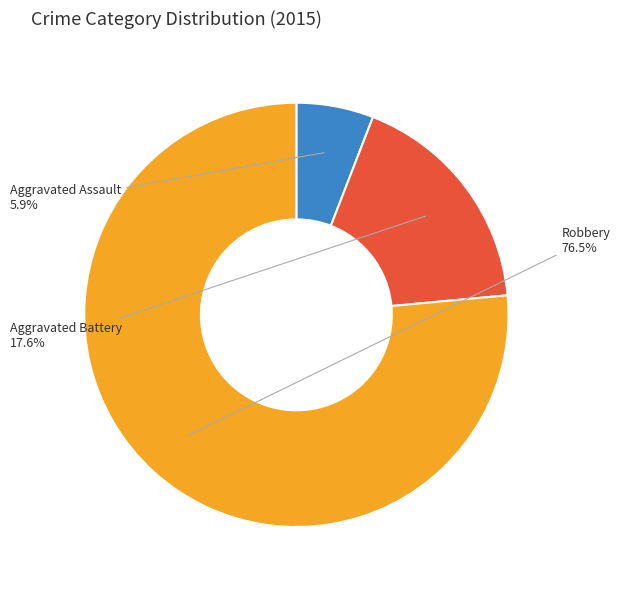

To the nearest percent, what is the difference between the largest and smallest slice percentages?

71%